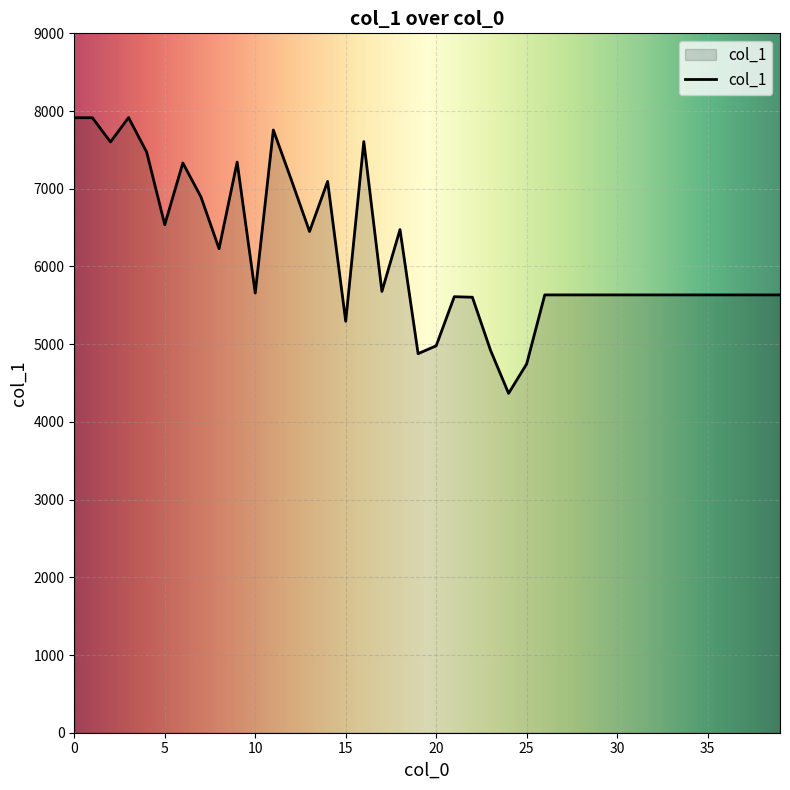

What is the maximum value shown in the chart?

7916